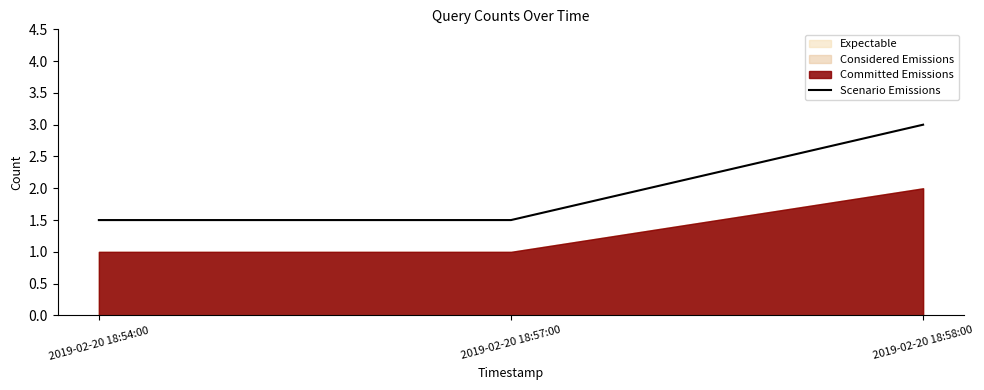

True or false: the data shows 2.0 at 2019-02-20 18:57:00.

False